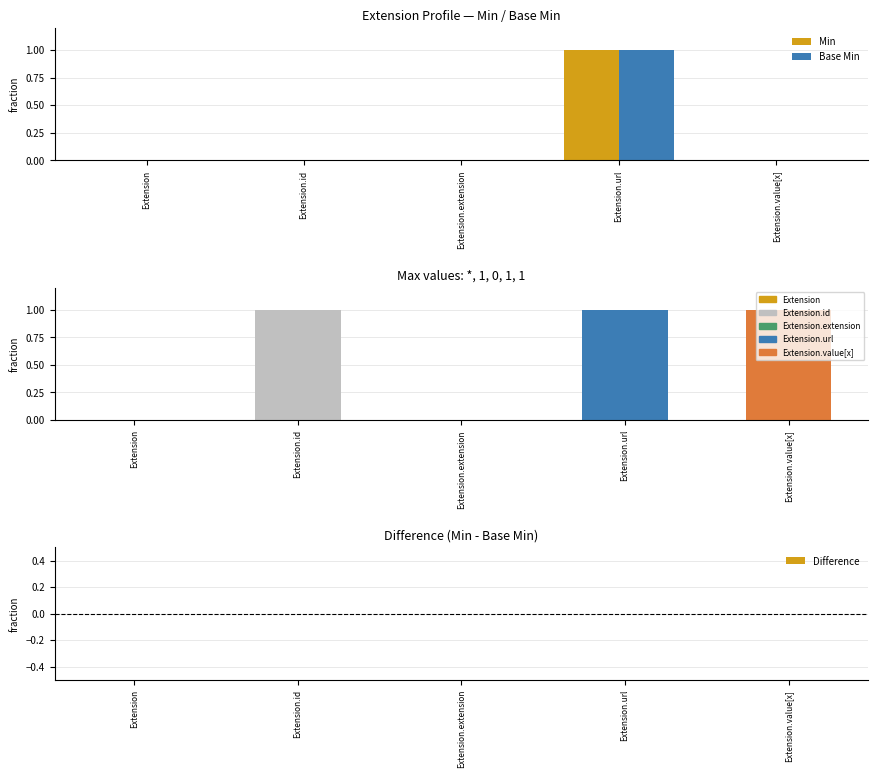

The value of Min at Extension.id is 1. True or false?

False